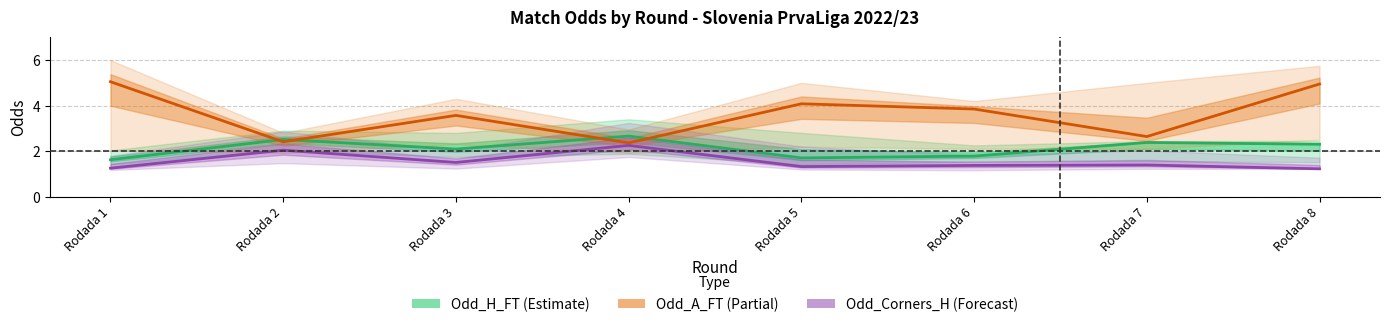

The Odd_H_FT (Estimate) series shows 2.1 at Rodada 3. True or false?

True